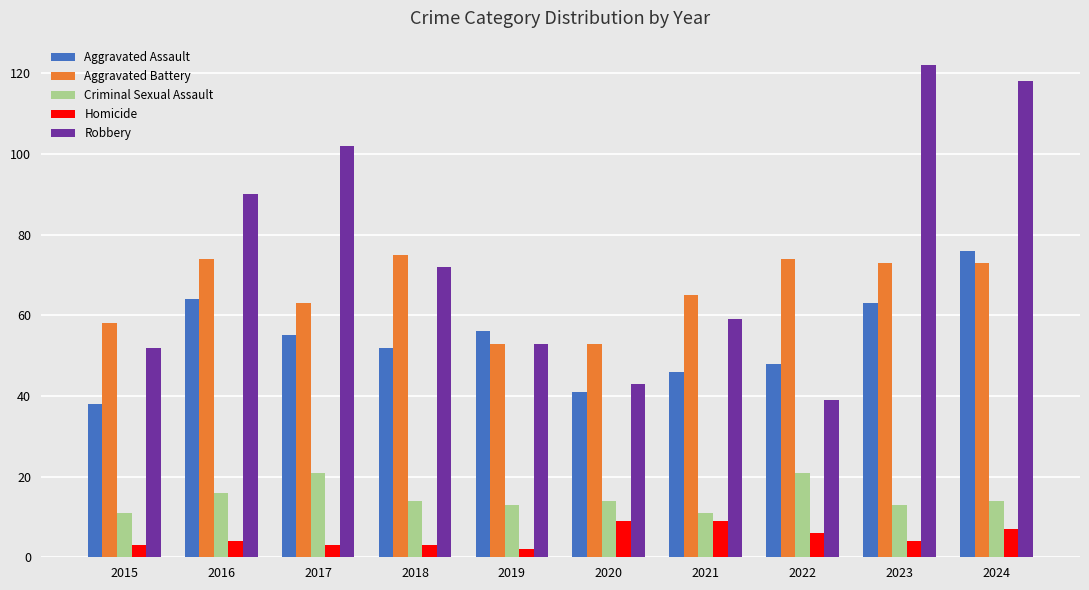

What is the minimum value for Aggravated Assault?

38